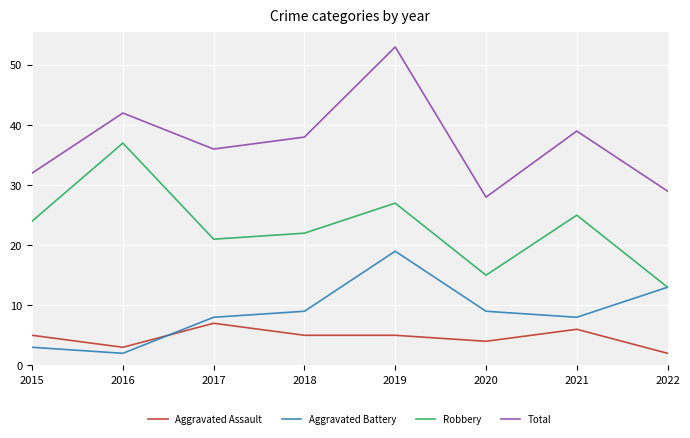

Reading left to right, extract all data points from this chart.

Aggravated Assault: 5	3	7	5	5	4	6	2
Aggravated Battery: 3	2	8	9	19	9	8	13
Robbery: 24	37	21	22	27	15	25	13
Total: 32	42	36	38	53	28	39	29